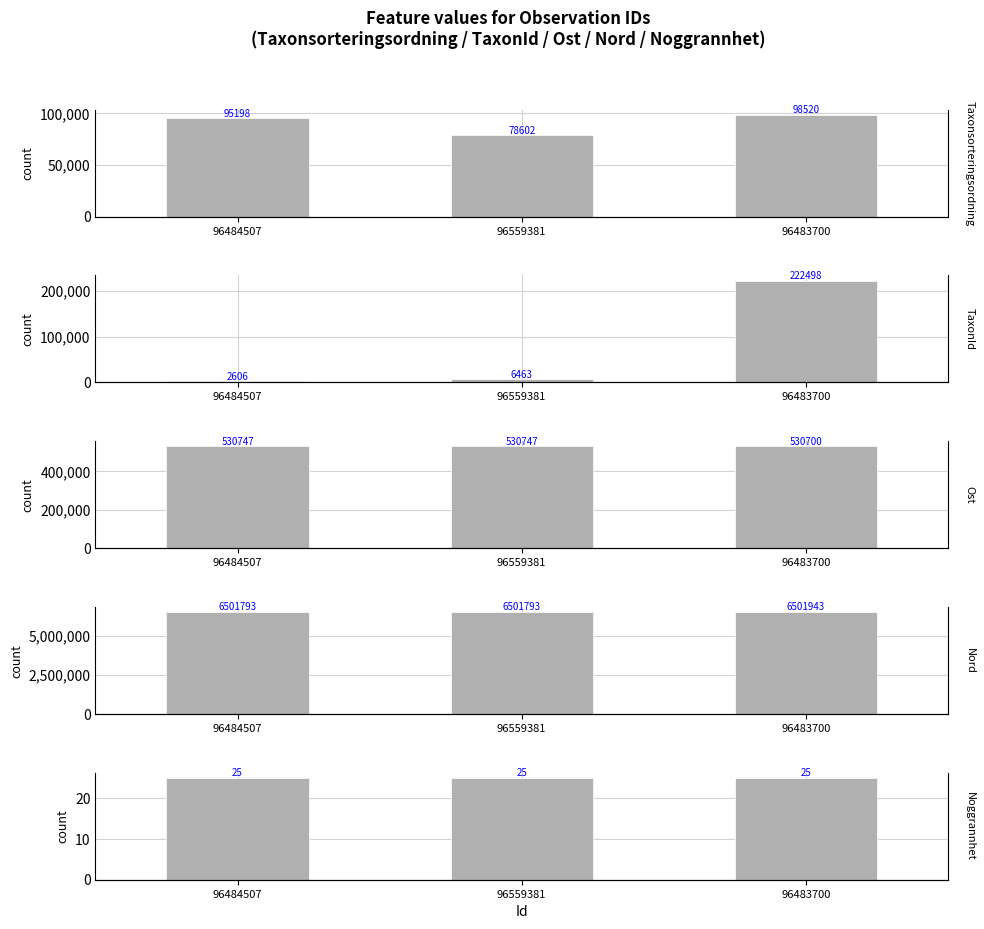

What is the label of the 1st bar from the right?

96483700